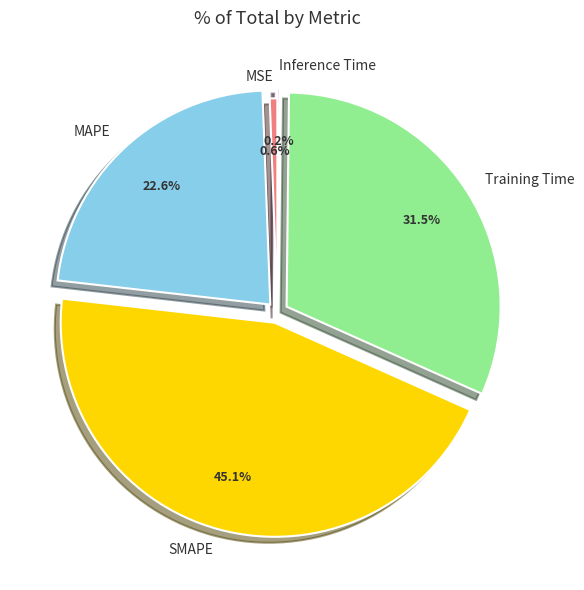

What portion of the pie excludes MAPE?

77.4%